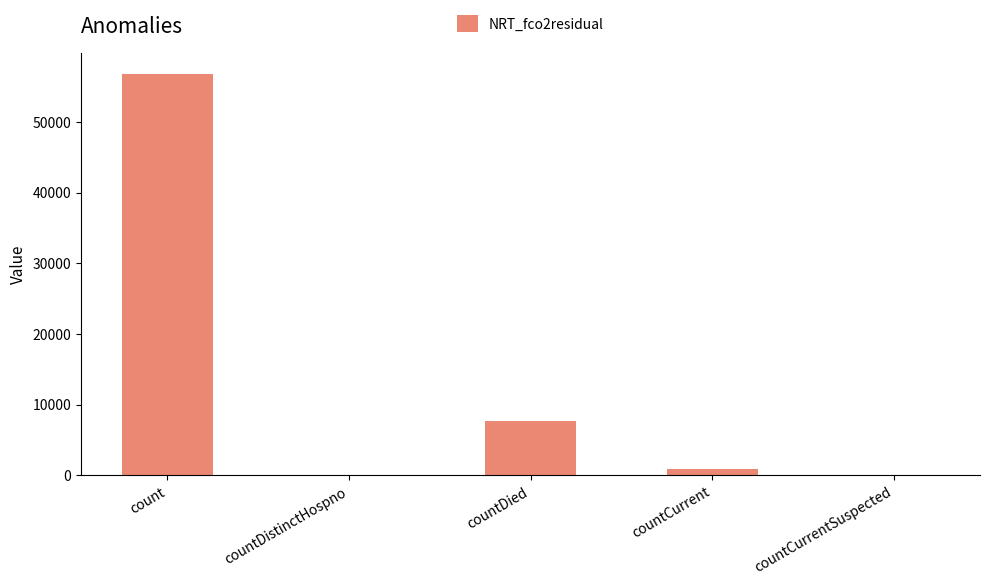

Read the value at count, to the nearest 50.

56850